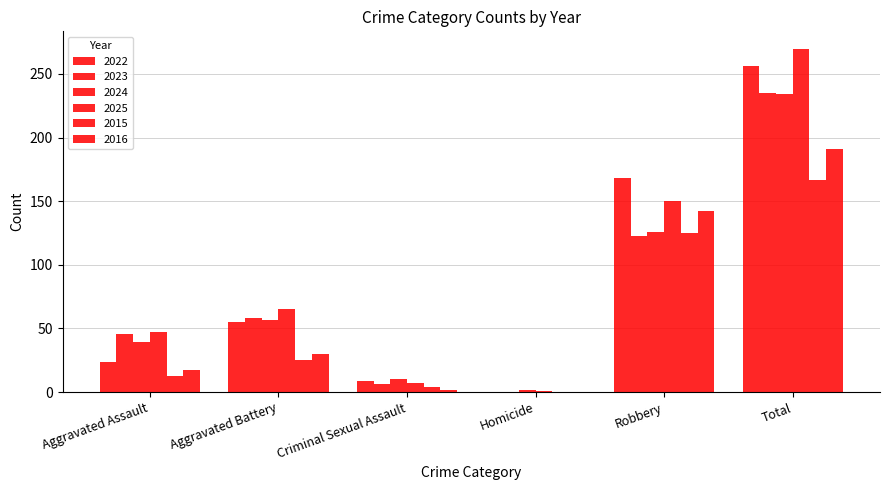

Are the bars horizontal?

No